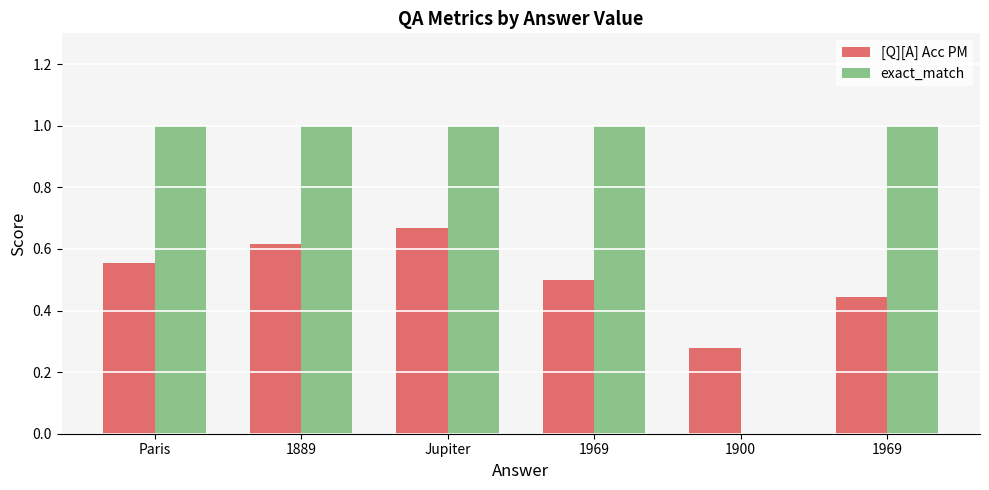

Which category has the highest value across all series?

Paris